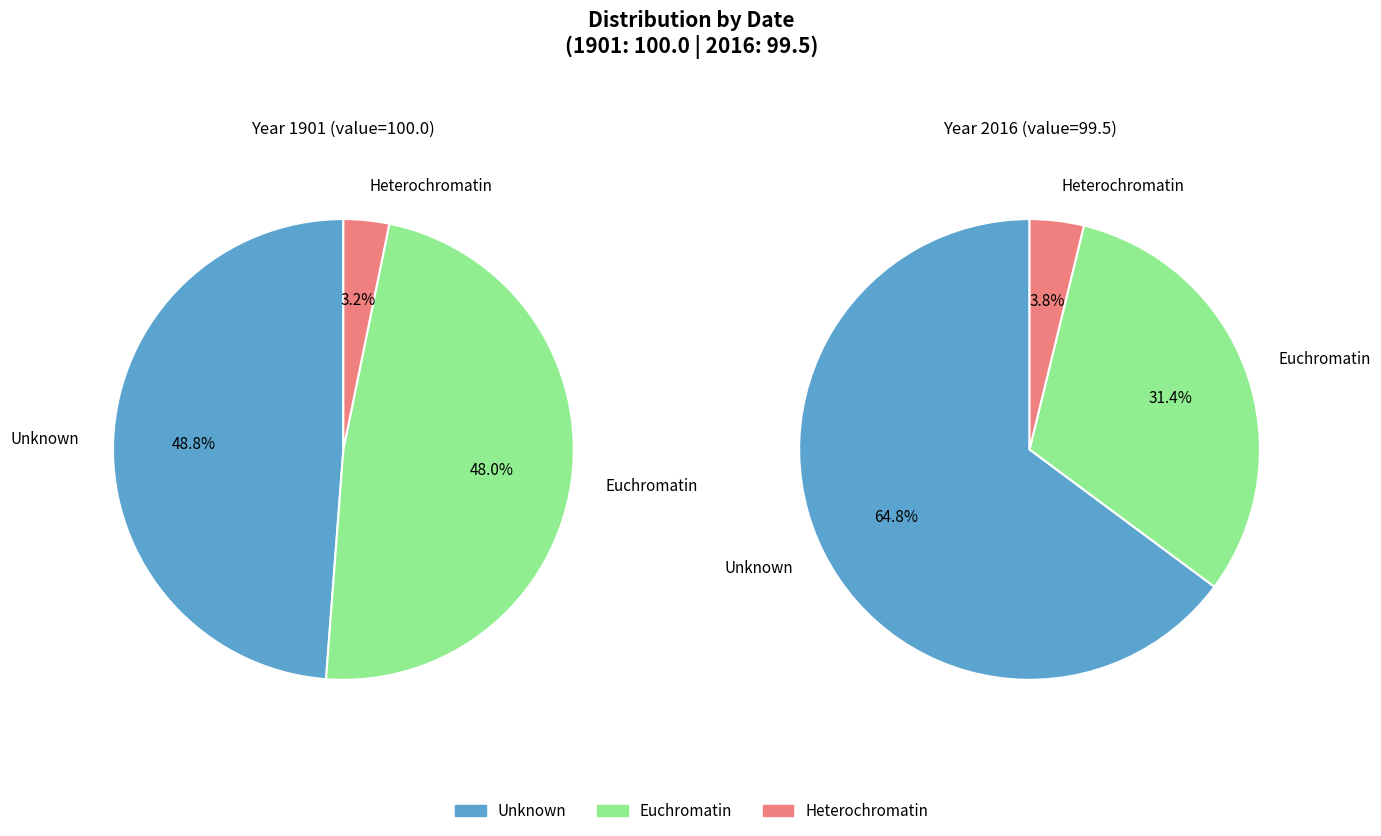

Between 2016 and 1901, which is larger?

1901